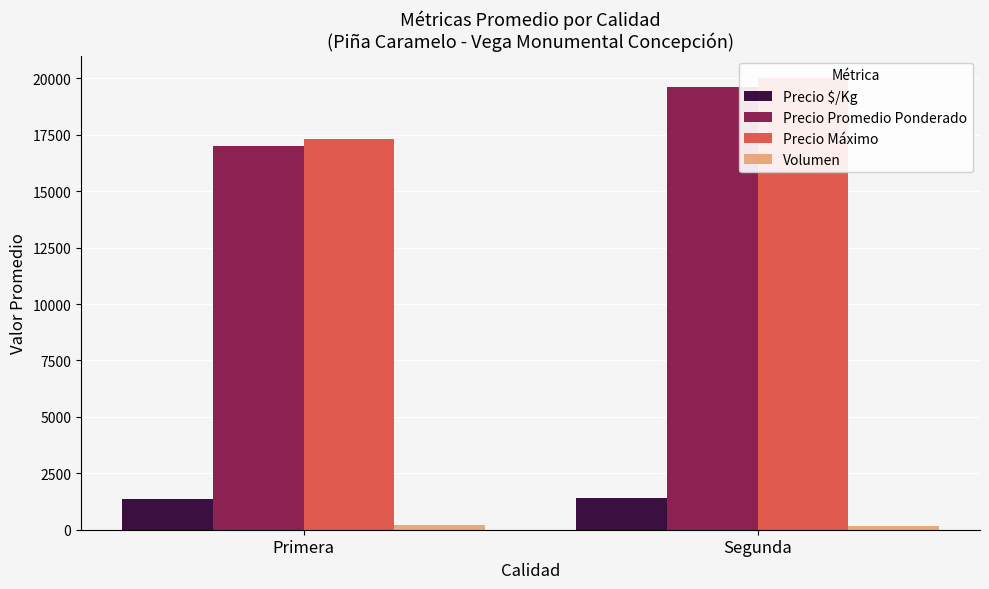

How many Precio Promedio Ponderado values are between 16997 and 19600?

2